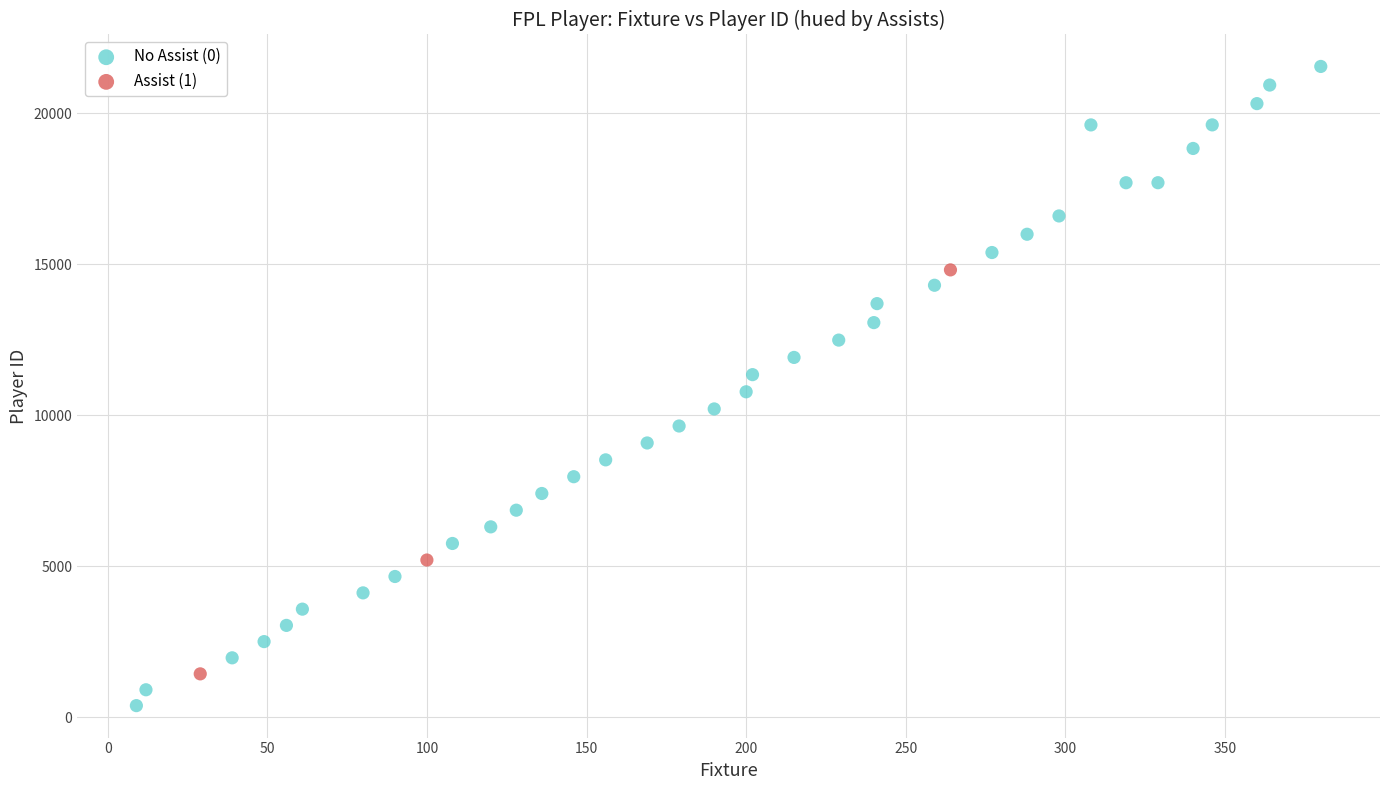

Which series reaches the maximum Y coordinate?

No Assist (0)